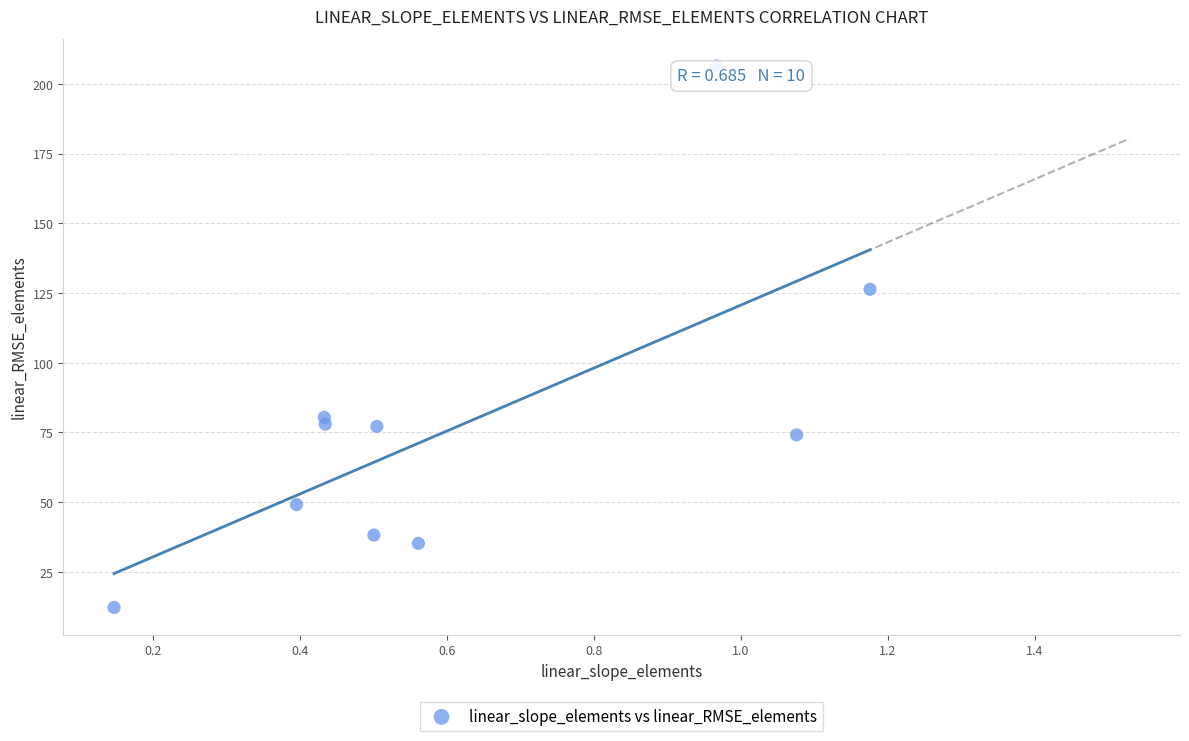

What is the range of Y values (max minus min)?

194.3